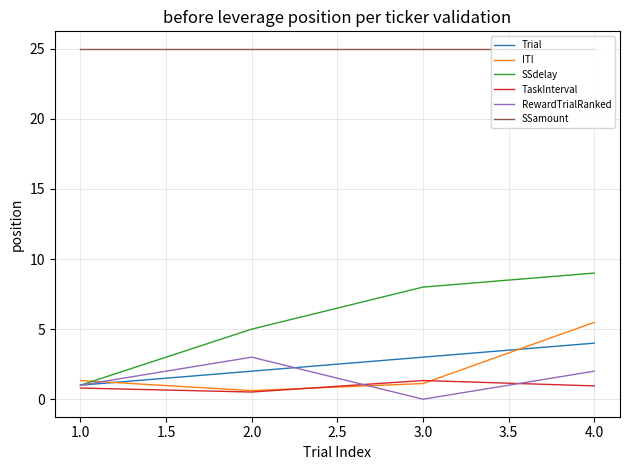

Is it true that RewardTrialRanked equals 3.2 at 4.0?

False